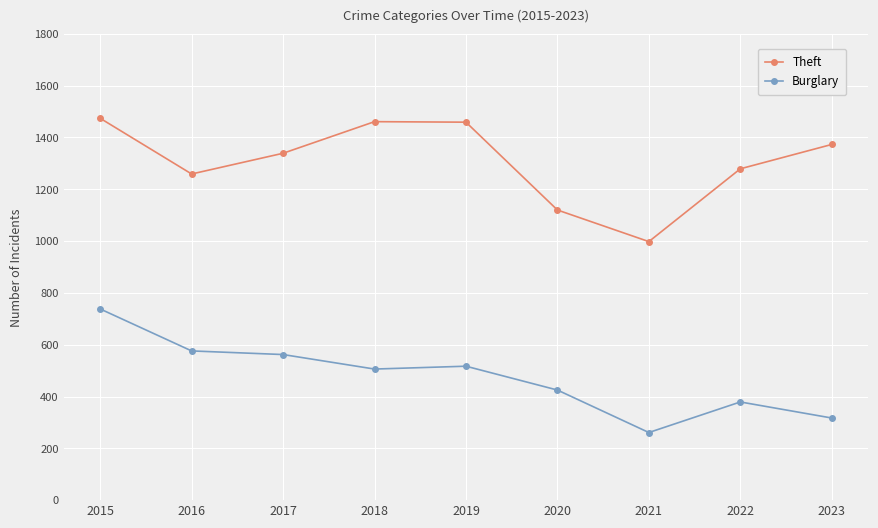

True or false: Burglary and Theft cross at least once.

False